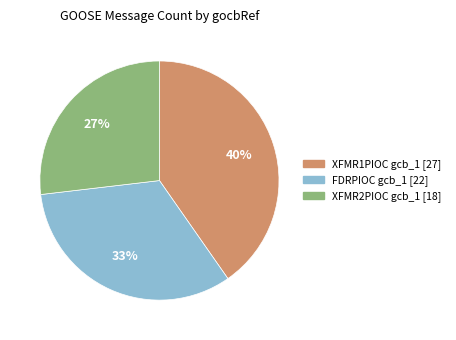

To the nearest percent, what is the difference between the largest and smallest slice percentages?

13%